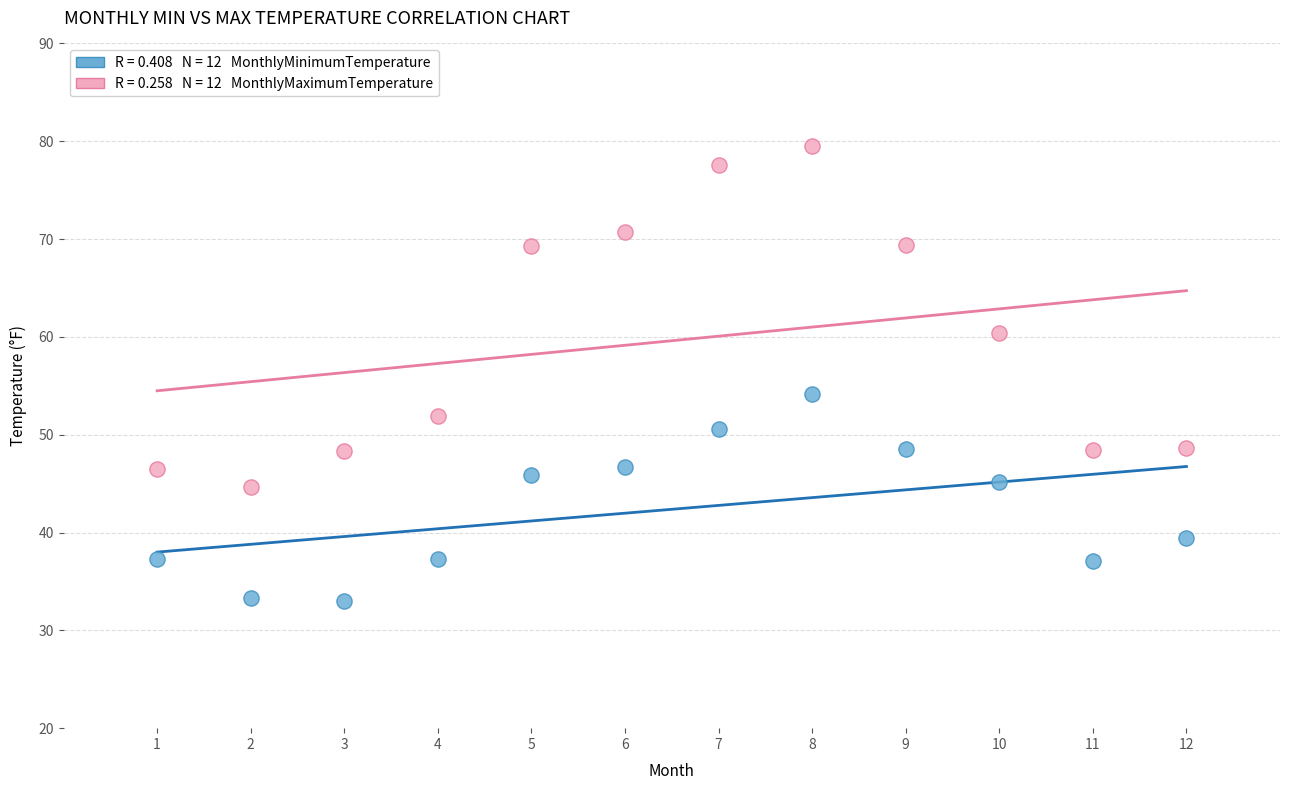

Across all data points, what is the range of Y values (max minus min)?

46.5